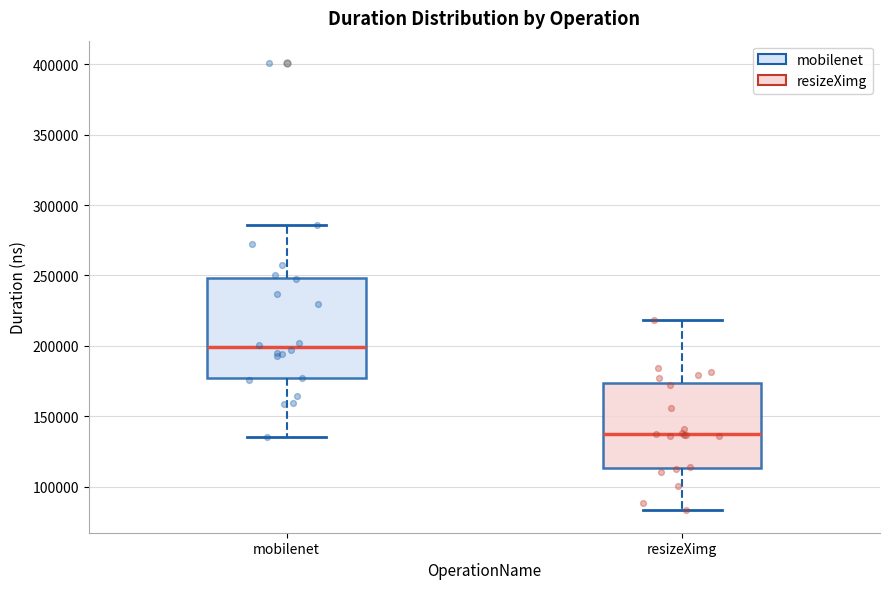

Reading left to right, transcribe this box plot: for each box, give where its median line is, the range the box spans, and where its two whiskers end, as read against the y-axis. The values are not printed on the chart, so give them approximately, as read against the axis.

mobilenet: median 200000, box 175000 to 250000, whiskers 135000 to 285000
resizeXimg: median 135000, box 115000 to 175000, whiskers 85000 to 220000